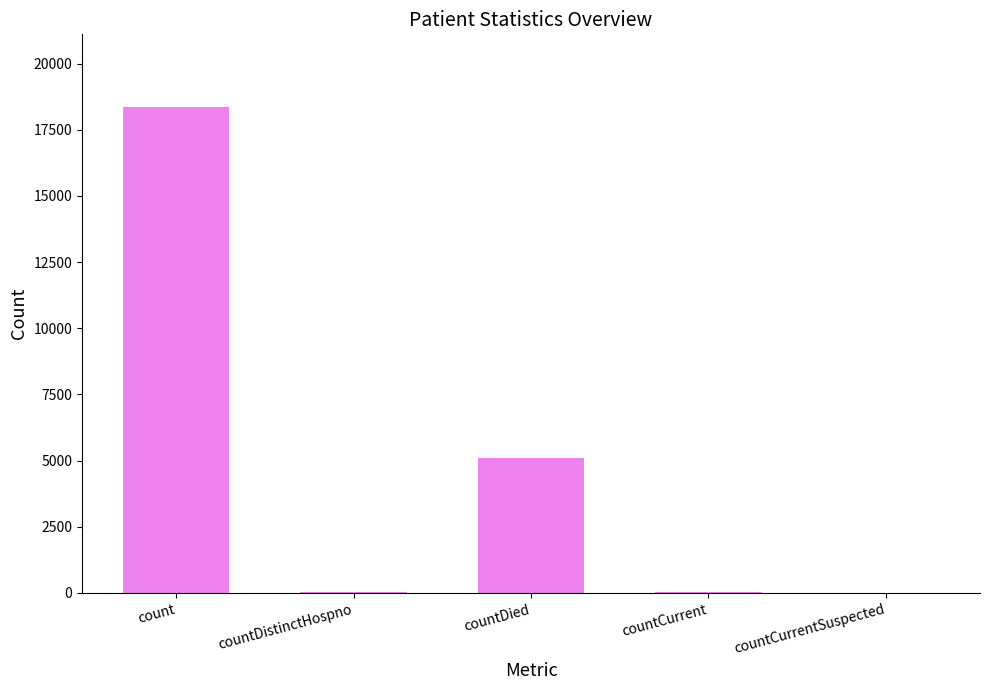

Is it true that the value at count is 32187?

False